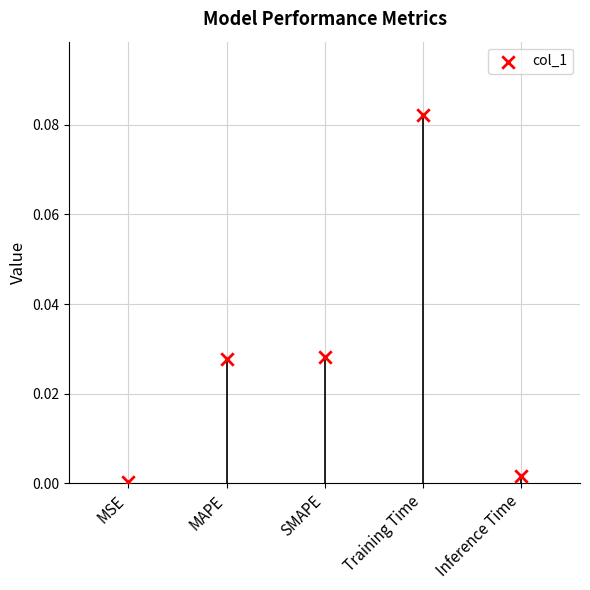

How many data points are displayed?

5